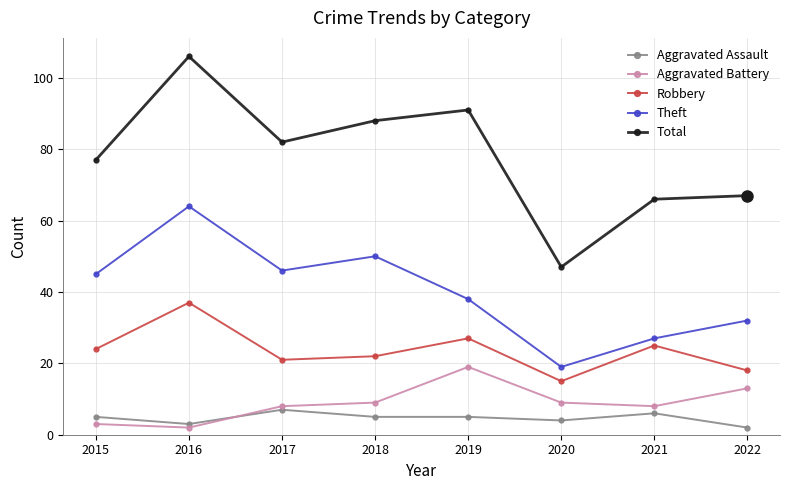

Which series has the largest total across all categories?

Total